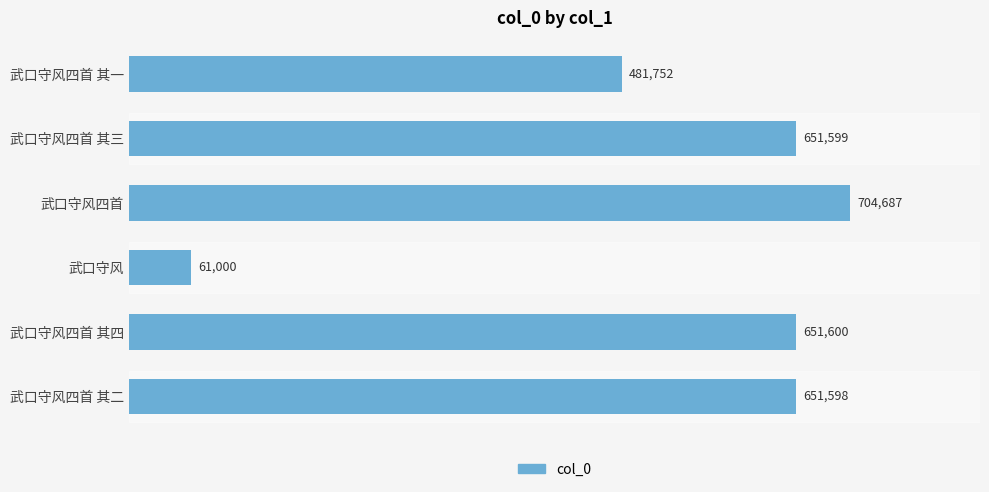

Which category has the highest value across all series?

武口守风四首